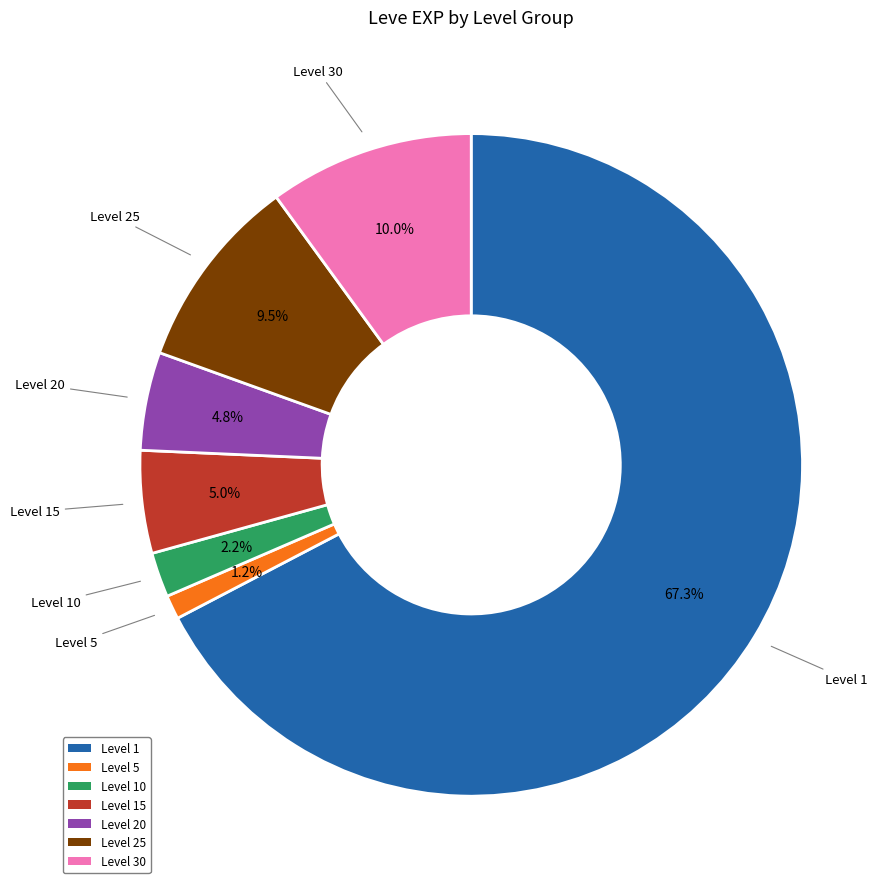

Is there any slice that represents more than half of the pie?

Yes